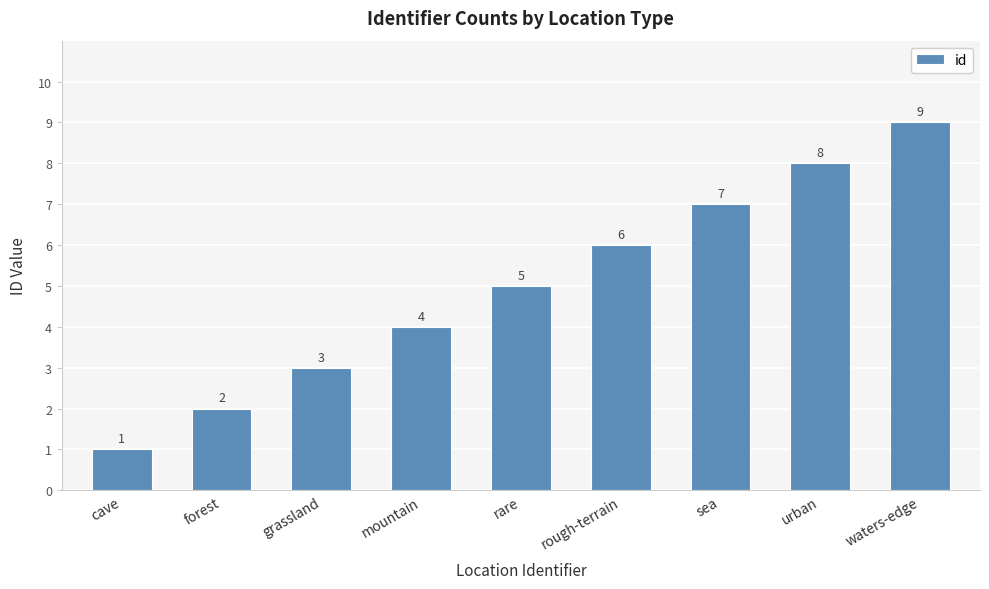

Rank the categories by value from highest to lowest.

waters-edge, urban, sea, rough-terrain, rare, mountain, grassland, forest, cave